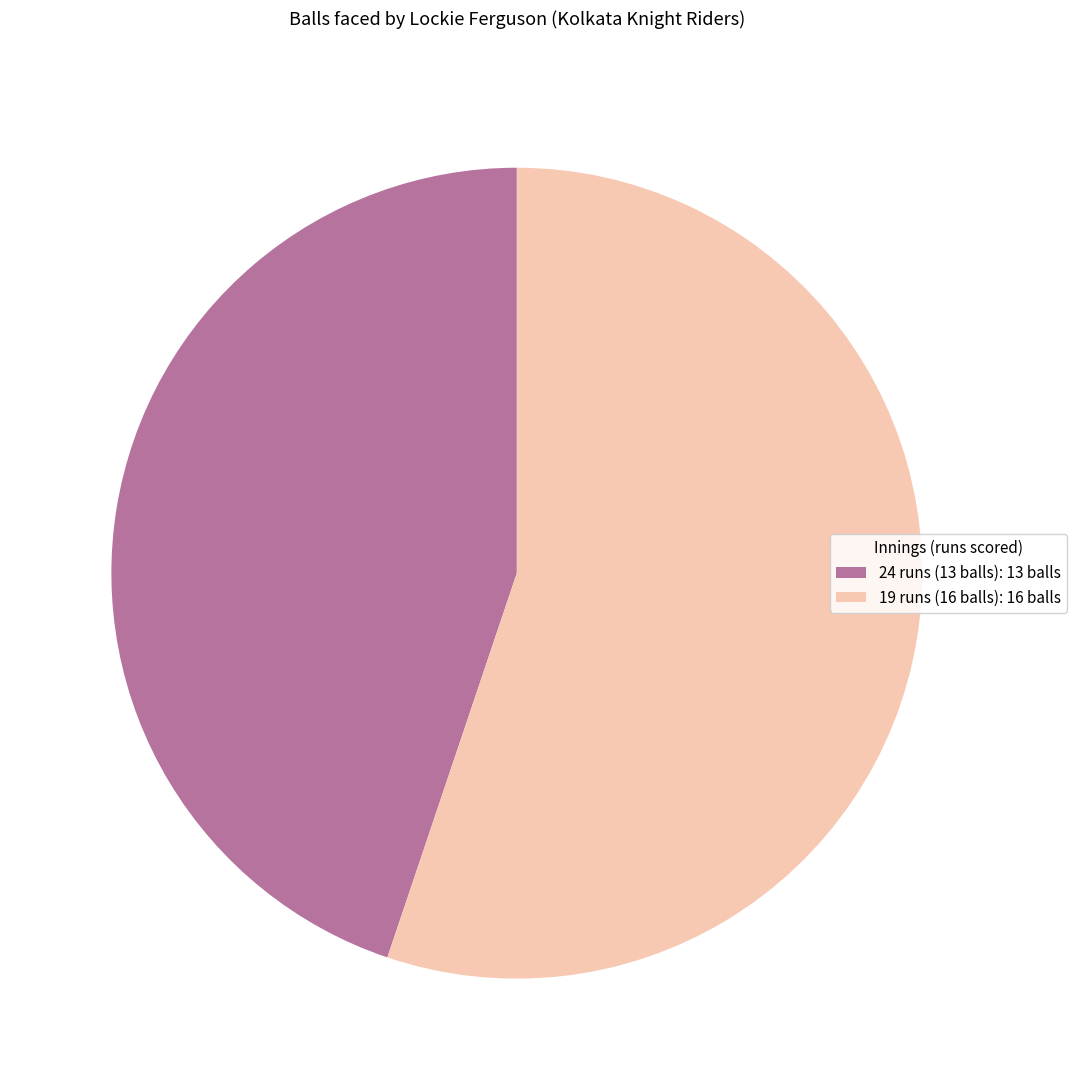

Does 24 runs (13 balls) account for over 50% of the chart?

No